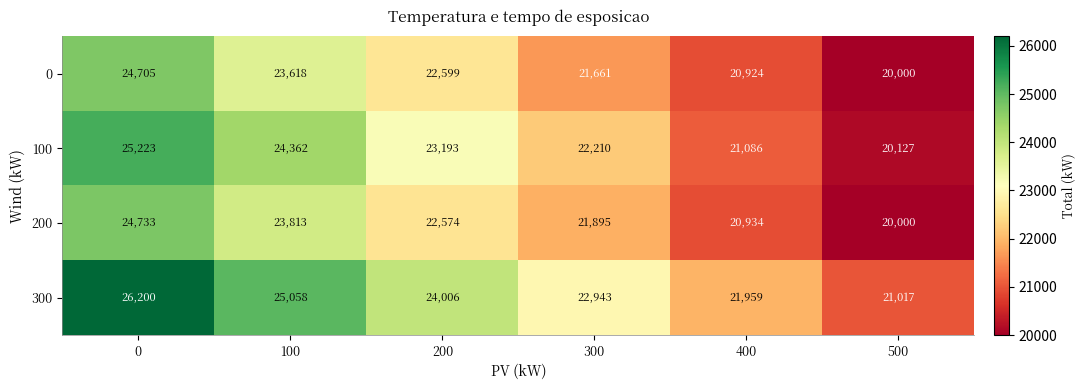

Which series has the largest total across all categories?

300